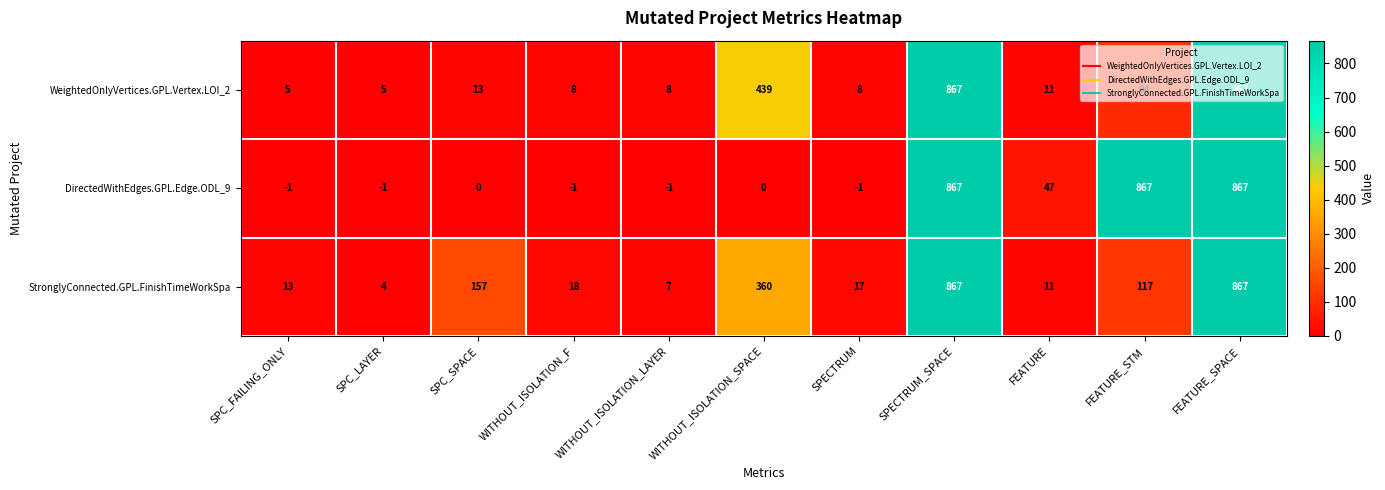

What is the difference between the second highest and second lowest values in the DirectedWithEdges.GPL.Edge.ODL_9 series?

868